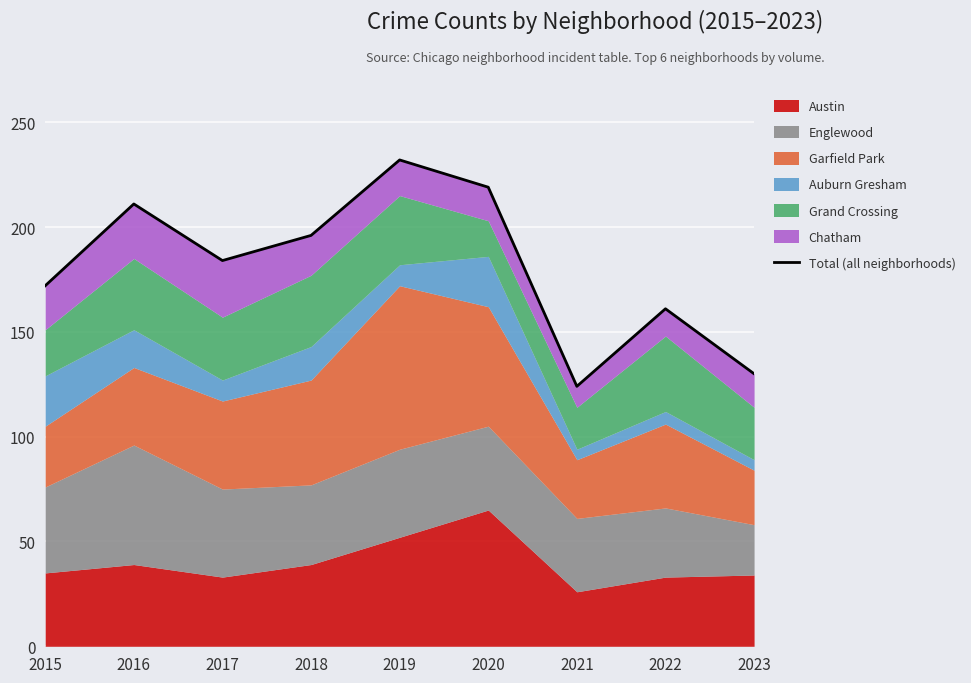

What is the difference between the maximum and minimum values?

108